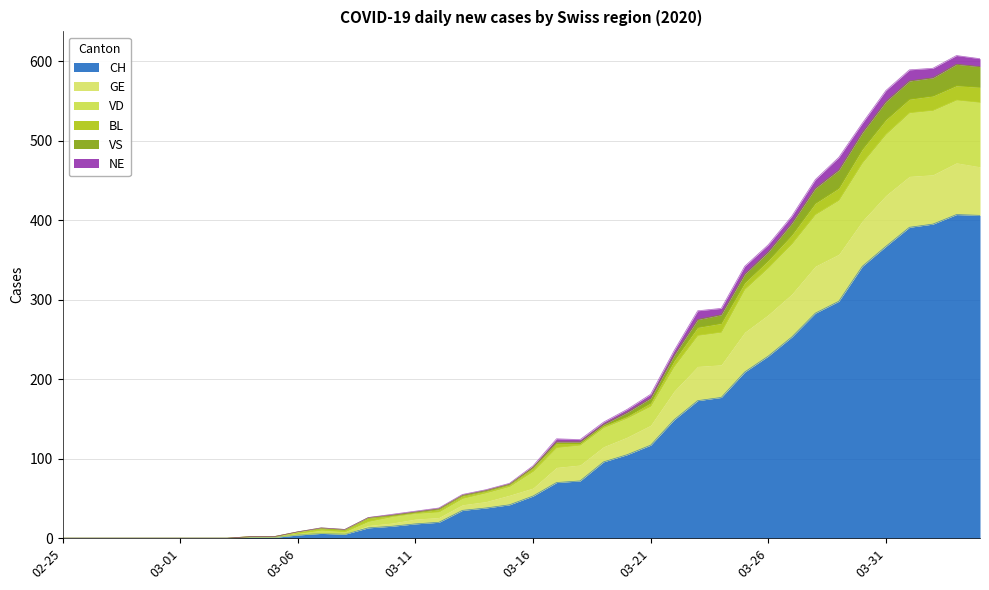

What are all the series names shown in the legend?

CH, GE, VD, BL, VS, NE